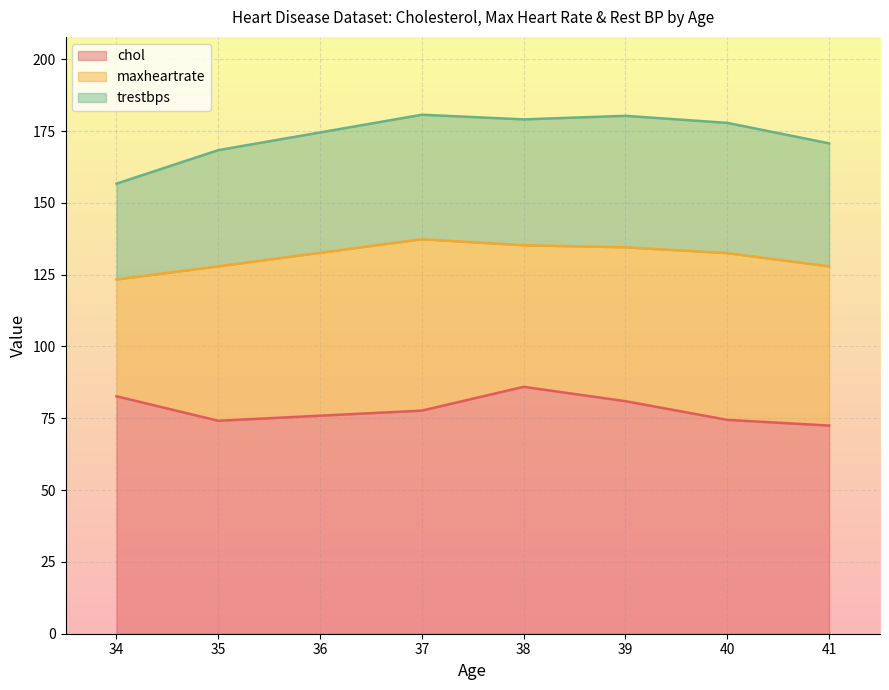

Which series has the largest total across all categories?

chol